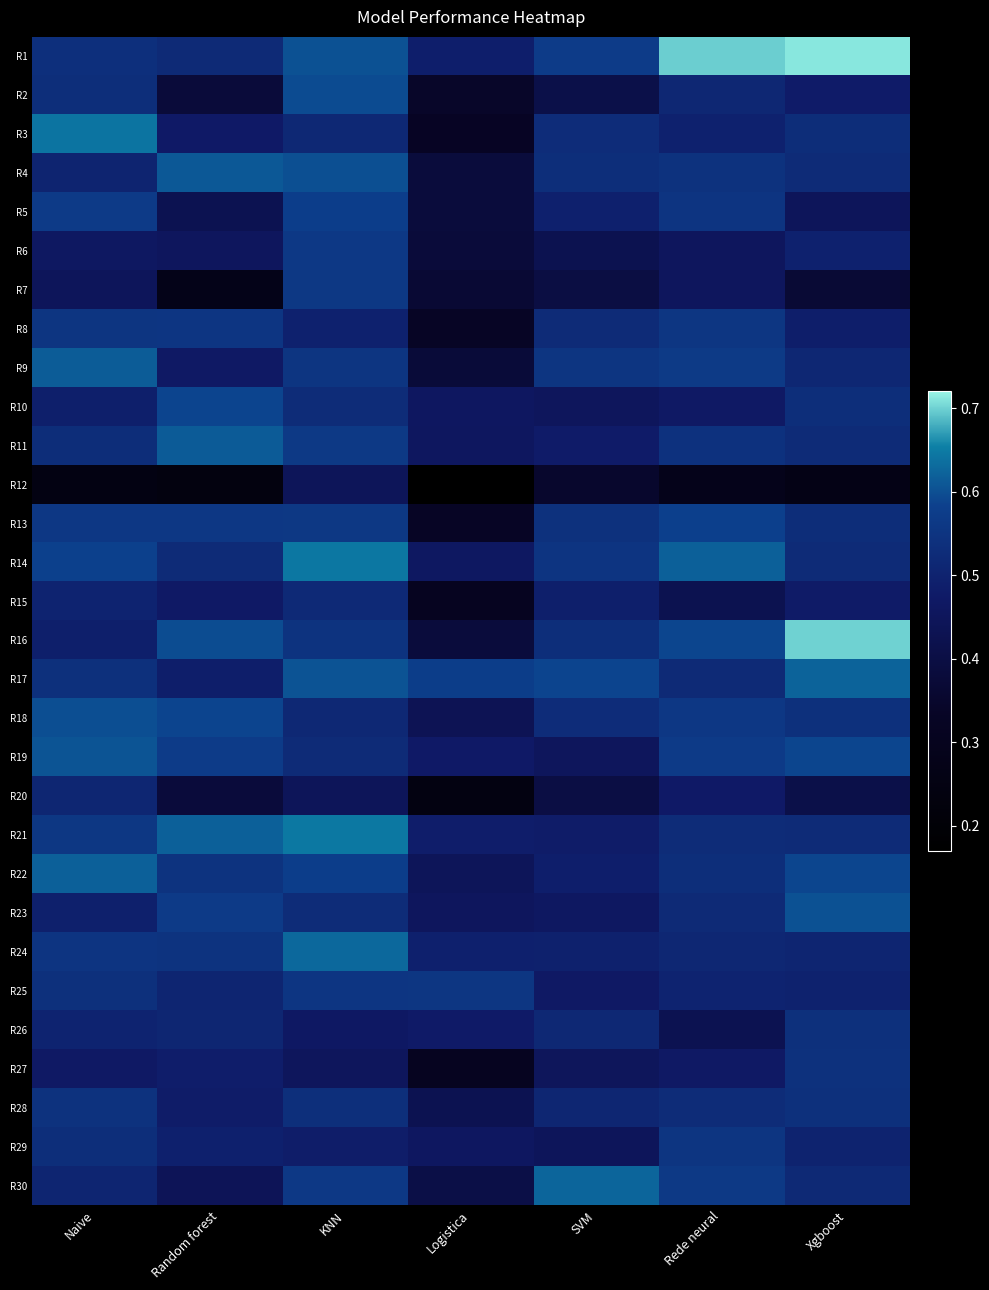

Reading left to right, transcribe all the data shown in this chart.

R1: Naive=0.5	Random forest=0.5	KNN=0.6	Logistica=0.5	SVM=0.6	Rede neural=0.7	Xgboost=0.7
R2: Naive=0.5	Random forest=0.4	KNN=0.6	Logistica=0.3	SVM=0.4	Rede neural=0.5	Xgboost=0.5
R3: Naive=0.6	Random forest=0.5	KNN=0.5	Logistica=0.3	SVM=0.5	Rede neural=0.5	Xgboost=0.5
R4: Naive=0.5	Random forest=0.6	KNN=0.6	Logistica=0.4	SVM=0.5	Rede neural=0.5	Xgboost=0.5
R5: Naive=0.6	Random forest=0.4	KNN=0.6	Logistica=0.4	SVM=0.5	Rede neural=0.6	Xgboost=0.4
R6: Naive=0.5	Random forest=0.5	KNN=0.6	Logistica=0.4	SVM=0.4	Rede neural=0.5	Xgboost=0.5
R7: Naive=0.4	Random forest=0.3	KNN=0.6	Logistica=0.4	SVM=0.4	Rede neural=0.5	Xgboost=0.4
R8: Naive=0.6	Random forest=0.6	KNN=0.5	Logistica=0.3	SVM=0.5	Rede neural=0.6	Xgboost=0.5
R9: Naive=0.6	Random forest=0.5	KNN=0.6	Logistica=0.4	SVM=0.6	Rede neural=0.6	Xgboost=0.5
R10: Naive=0.5	Random forest=0.6	KNN=0.5	Logistica=0.5	SVM=0.5	Rede neural=0.5	Xgboost=0.5
R11: Naive=0.5	Random forest=0.6	KNN=0.6	Logistica=0.5	SVM=0.5	Rede neural=0.5	Xgboost=0.5
R12: Naive=0.2	Random forest=0.2	KNN=0.4	Logistica=0.2	SVM=0.4	Rede neural=0.3	Xgboost=0.3
R13: Naive=0.6	Random forest=0.6	KNN=0.6	Logistica=0.3	SVM=0.5	Rede neural=0.6	Xgboost=0.5
R14: Naive=0.6	Random forest=0.5	KNN=0.6	Logistica=0.5	SVM=0.6	Rede neural=0.6	Xgboost=0.5
R15: Naive=0.5	Random forest=0.5	KNN=0.5	Logistica=0.3	SVM=0.5	Rede neural=0.4	Xgboost=0.5
R16: Naive=0.5	Random forest=0.6	KNN=0.5	Logistica=0.4	SVM=0.5	Rede neural=0.6	Xgboost=0.7
R17: Naive=0.5	Random forest=0.5	KNN=0.6	Logistica=0.6	SVM=0.6	Rede neural=0.5	Xgboost=0.6
R18: Naive=0.6	Random forest=0.6	KNN=0.5	Logistica=0.4	SVM=0.5	Rede neural=0.6	Xgboost=0.5
R19: Naive=0.6	Random forest=0.6	KNN=0.5	Logistica=0.5	SVM=0.5	Rede neural=0.6	Xgboost=0.6
R20: Naive=0.5	Random forest=0.4	KNN=0.4	Logistica=0.2	SVM=0.4	Rede neural=0.5	Xgboost=0.4
R21: Naive=0.6	Random forest=0.6	KNN=0.6	Logistica=0.5	SVM=0.5	Rede neural=0.5	Xgboost=0.5
R22: Naive=0.6	Random forest=0.5	KNN=0.6	Logistica=0.4	SVM=0.5	Rede neural=0.5	Xgboost=0.6
R23: Naive=0.5	Random forest=0.6	KNN=0.5	Logistica=0.5	SVM=0.5	Rede neural=0.5	Xgboost=0.6
R24: Naive=0.6	Random forest=0.5	KNN=0.6	Logistica=0.5	SVM=0.5	Rede neural=0.5	Xgboost=0.5
R25: Naive=0.5	Random forest=0.5	KNN=0.6	Logistica=0.6	SVM=0.5	Rede neural=0.5	Xgboost=0.5
R26: Naive=0.5	Random forest=0.5	KNN=0.5	Logistica=0.5	SVM=0.5	Rede neural=0.4	Xgboost=0.5
R27: Naive=0.5	Random forest=0.5	KNN=0.5	Logistica=0.3	SVM=0.5	Rede neural=0.5	Xgboost=0.5
R28: Naive=0.5	Random forest=0.5	KNN=0.5	Logistica=0.4	SVM=0.5	Rede neural=0.5	Xgboost=0.5
R29: Naive=0.5	Random forest=0.5	KNN=0.5	Logistica=0.5	SVM=0.4	Rede neural=0.6	Xgboost=0.5
R30: Naive=0.5	Random forest=0.4	KNN=0.6	Logistica=0.4	SVM=0.6	Rede neural=0.6	Xgboost=0.5